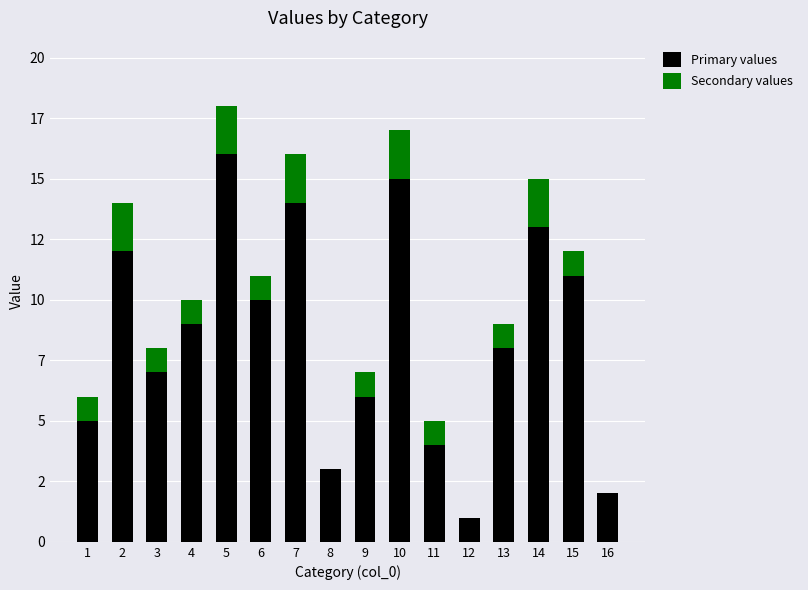

What are all the series names shown in the legend?

Primary values, Secondary values